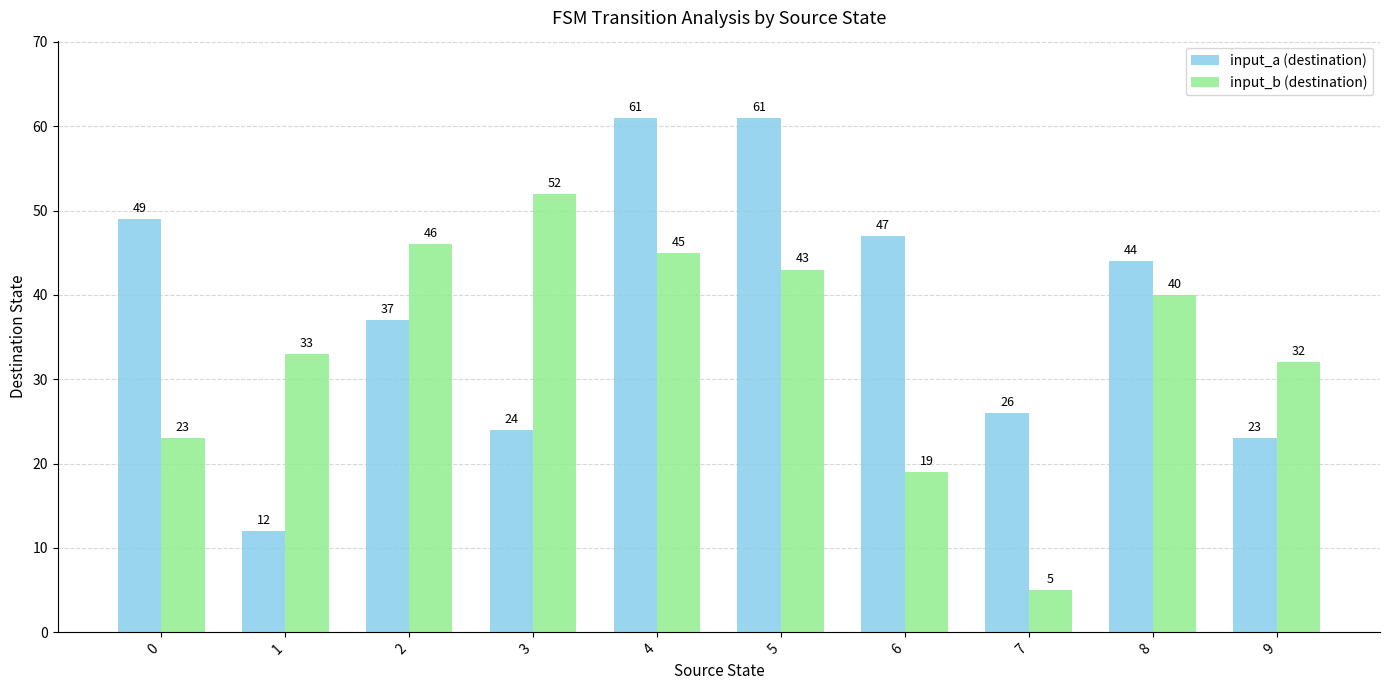

What is the average value of the input_b (destination) series?

34